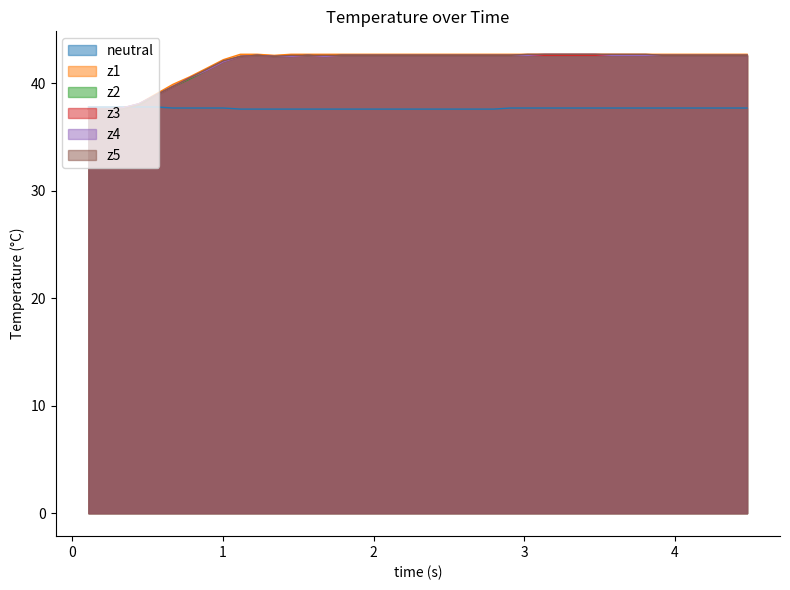

What is the smallest value displayed?

37.6